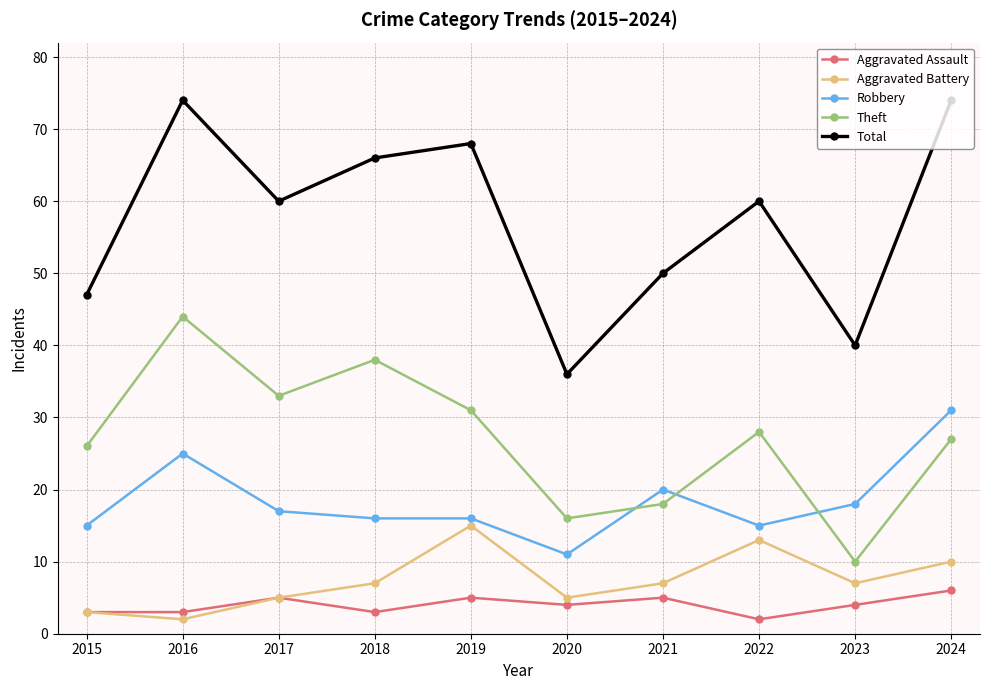

True or false: Total and Theft cross at least once.

False